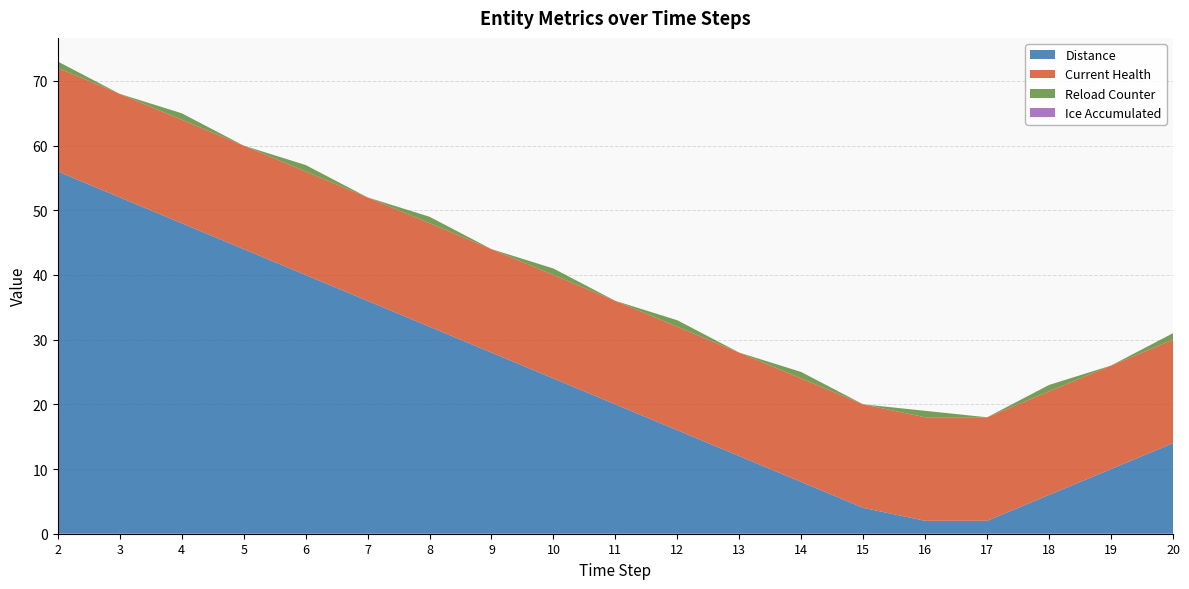

Reading right to left, what are all the values shown in this chart?

Distance: 20=14	19=10	18=6	17=2	16=2	15=4	14=8	13=12	12=16	11=20	10=24	9=28	8=32	7=36	6=40	5=44	4=48	3=52	2=56
Current Health: 20=16	19=16	18=16	17=16	16=16	15=16	14=16	13=16	12=16	11=16	10=16	9=16	8=16	7=16	6=16	5=16	4=16	3=16	2=16
Reload Counter: 20=1	19=0	18=1	17=0	16=1	15=0	14=1	13=0	12=1	11=0	10=1	9=0	8=1	7=0	6=1	5=0	4=1	3=0	2=1
Ice Accumulated: 20=0	19=0	18=0	17=0	16=0	15=0	14=0	13=0	12=0	11=0	10=0	9=0	8=0	7=0	6=0	5=0	4=0	3=0	2=0